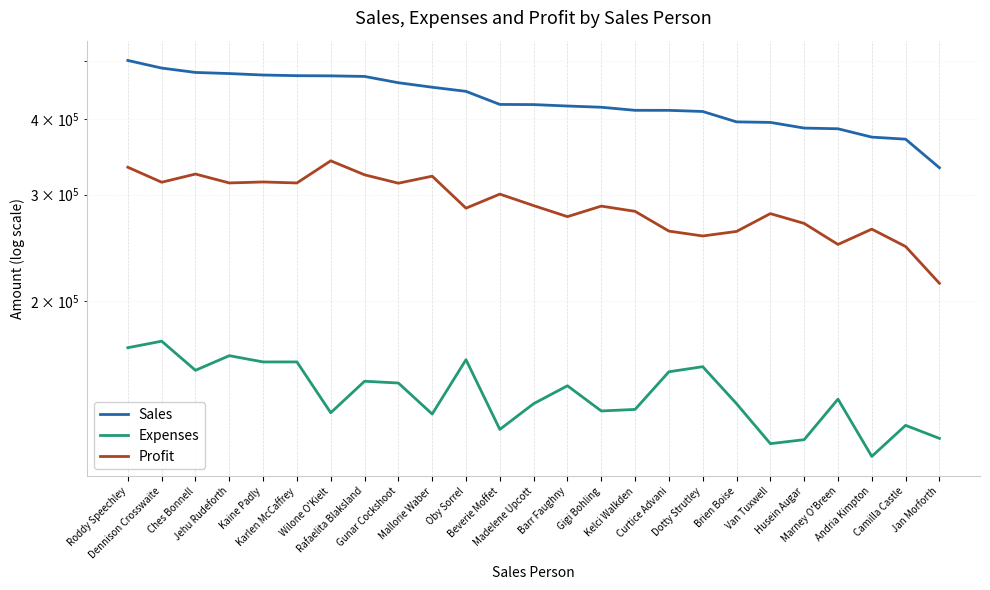

True or false: Sales has a value of 471947.0 at Karlen McCaffrey.

True